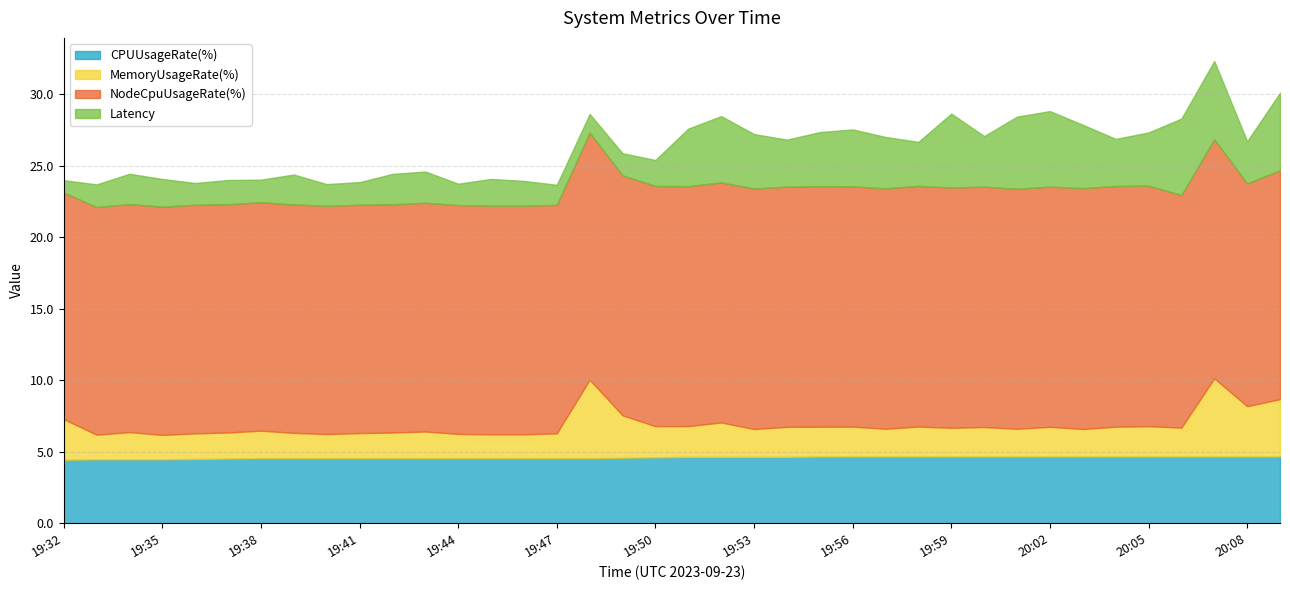

Which series has the widest spread of values?

Latency